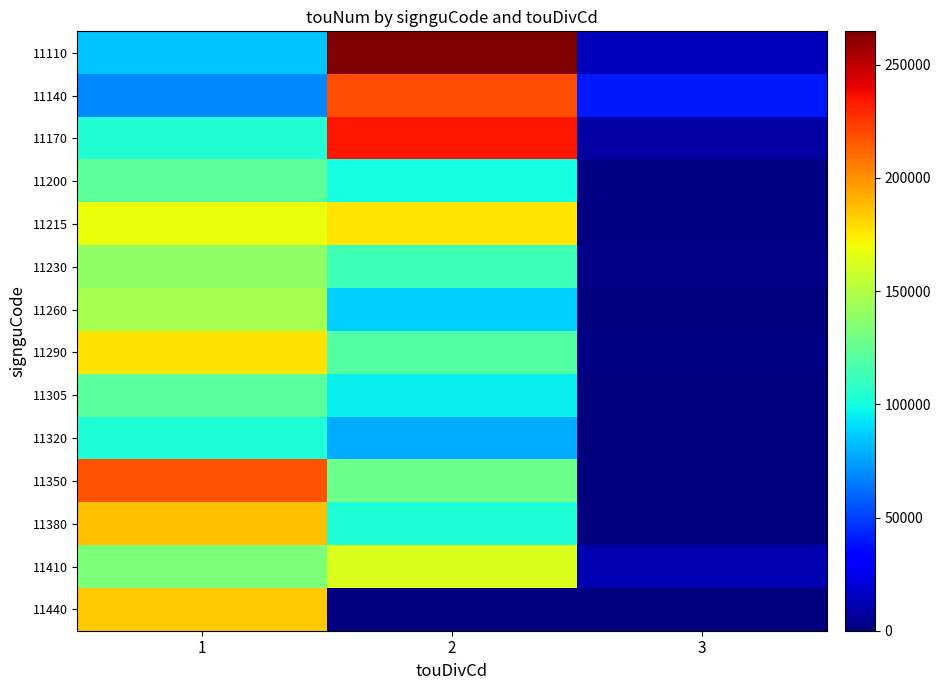

Rank the series at 1 from highest to lowest value.

11350, 11380, 11440, 11290, 11215, 11260, 11230, 11410, 11200, 11305, 11170, 11320, 11110, 11140